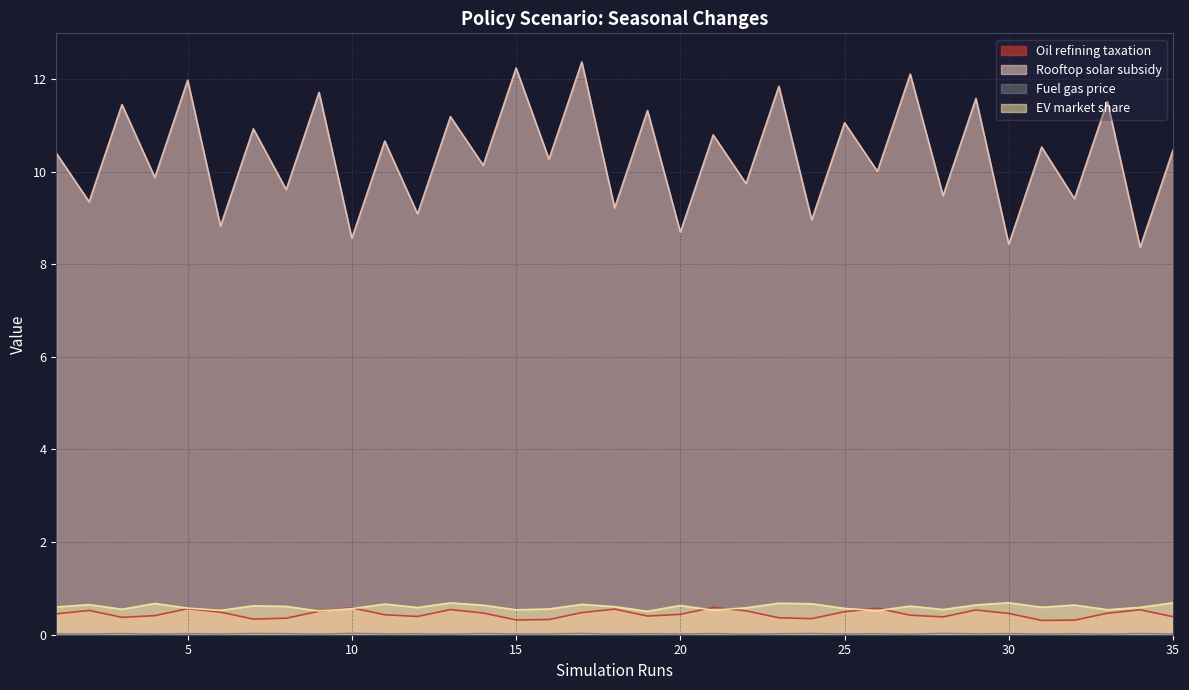

What is the lowest value of the Oil refining taxation series?

0.3